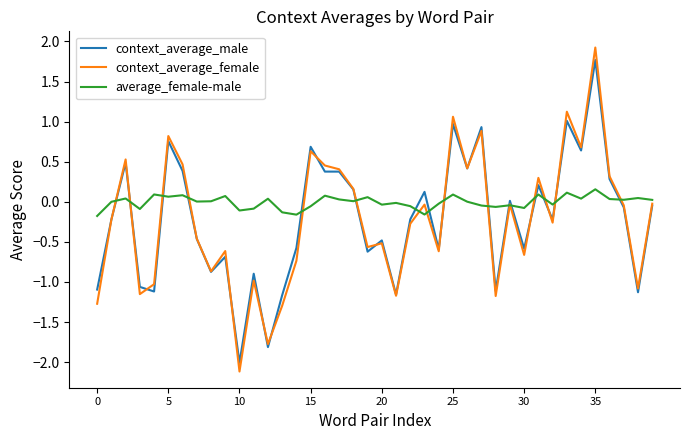

Which series has the widest spread of values?

context_average_female